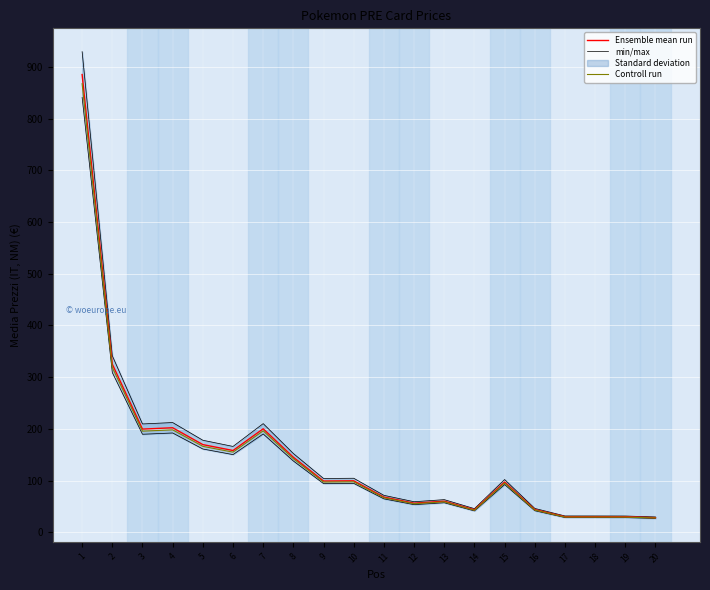

What is the difference between the second highest and second lowest values in the min/max series?

309.9